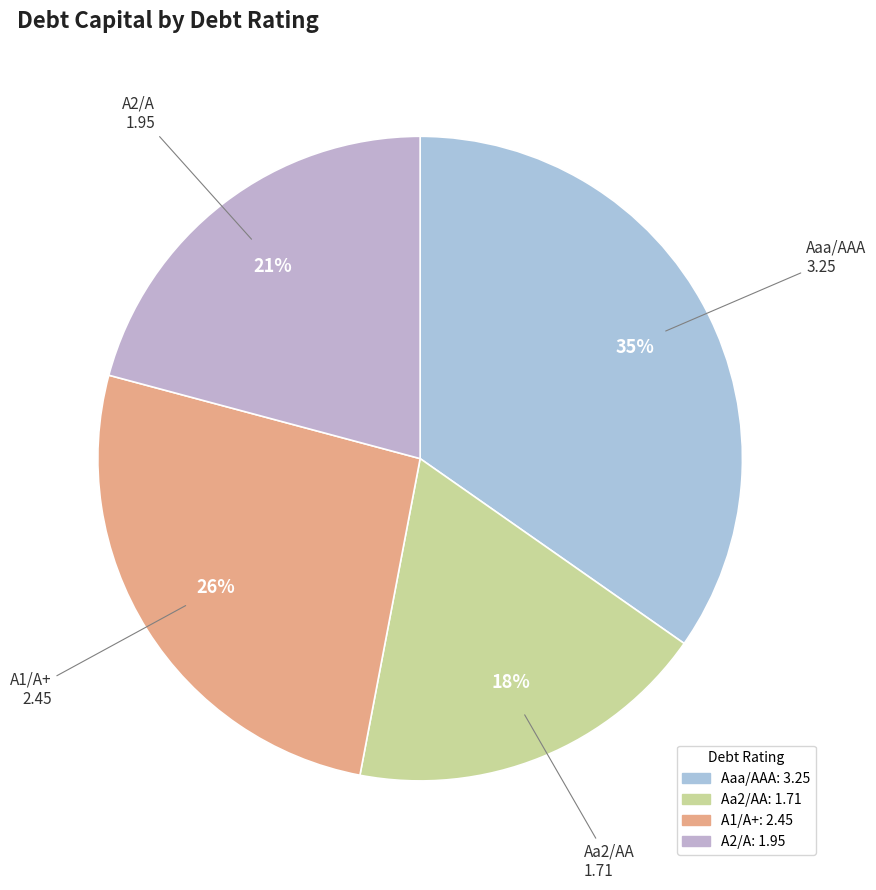

Which has a higher value, A1/A+ or Aaa/AAA?

Aaa/AAA